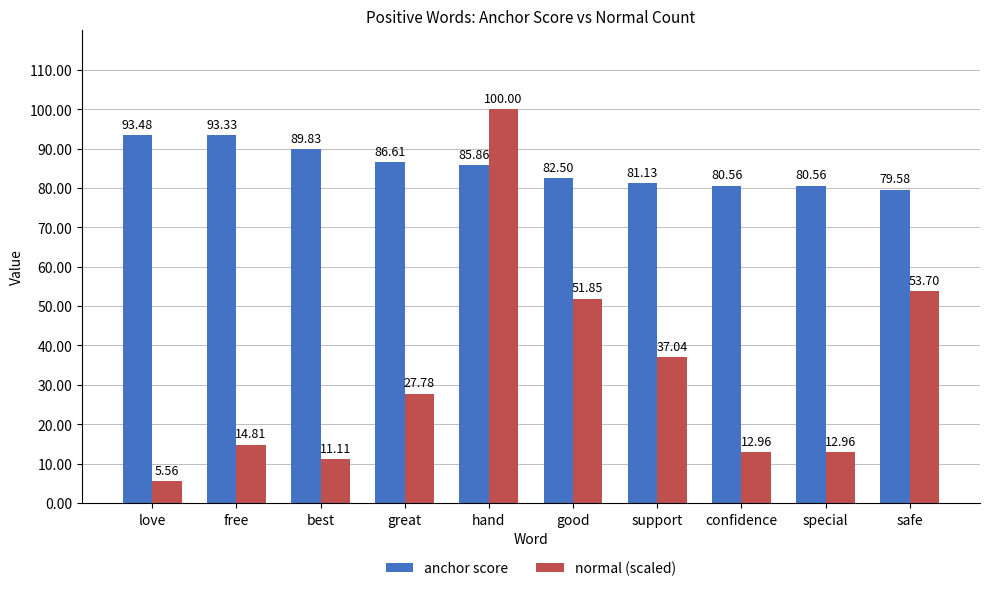

The anchor score series shows 39.7 at good. True or false?

False